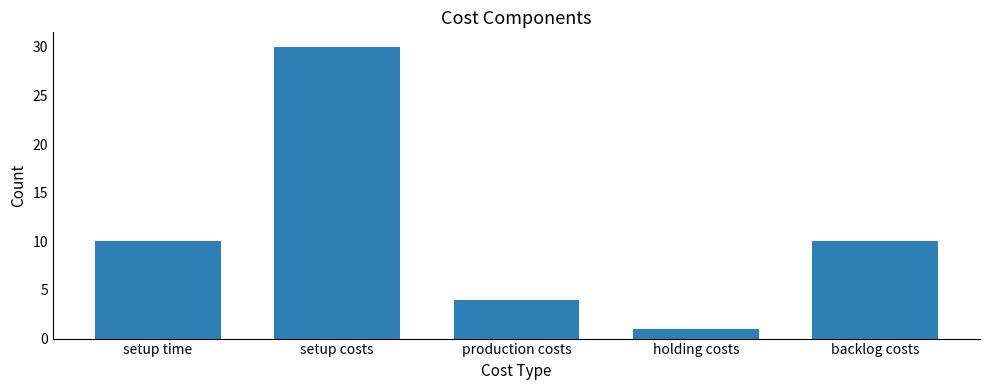

True or false: the data shows 14 at setup time.

False